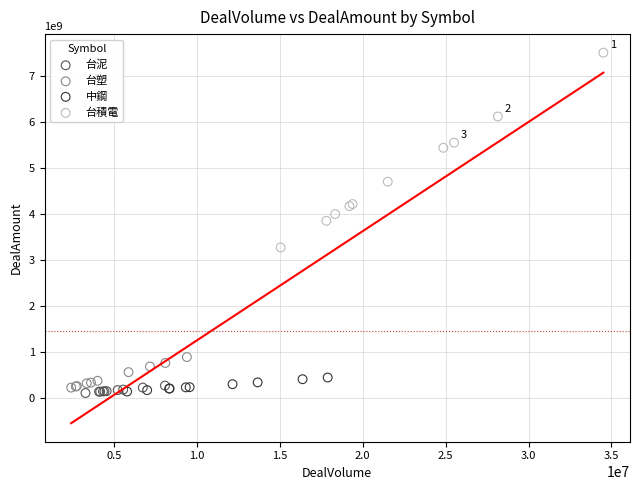

Which series has the widest spread of Y values?

台積電